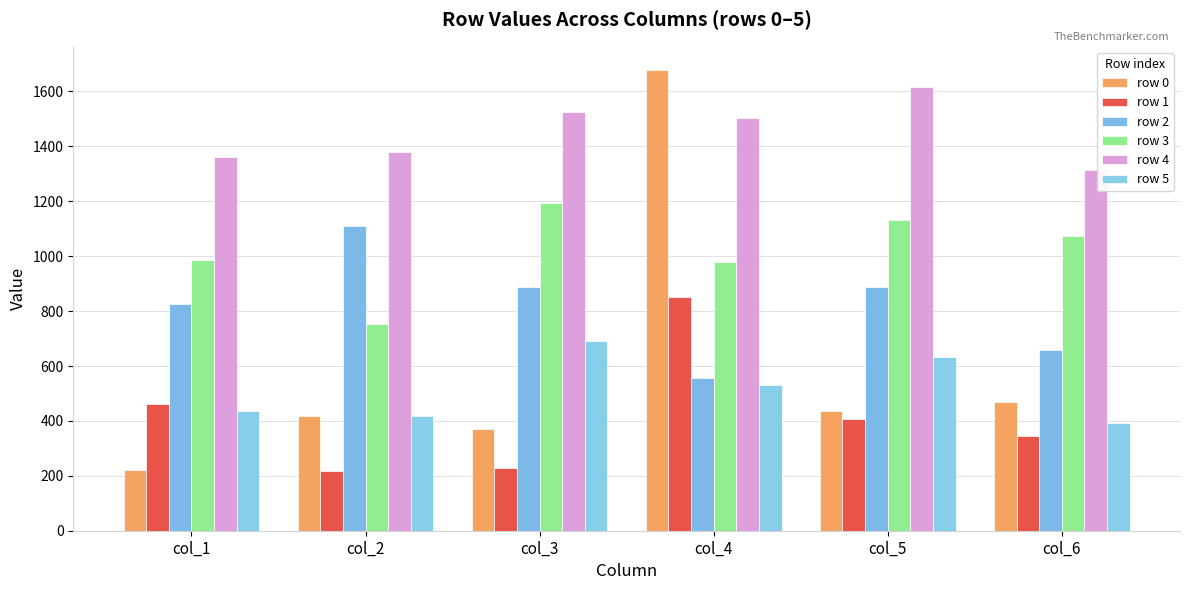

At how many categories does at least one series exceed 943?

6